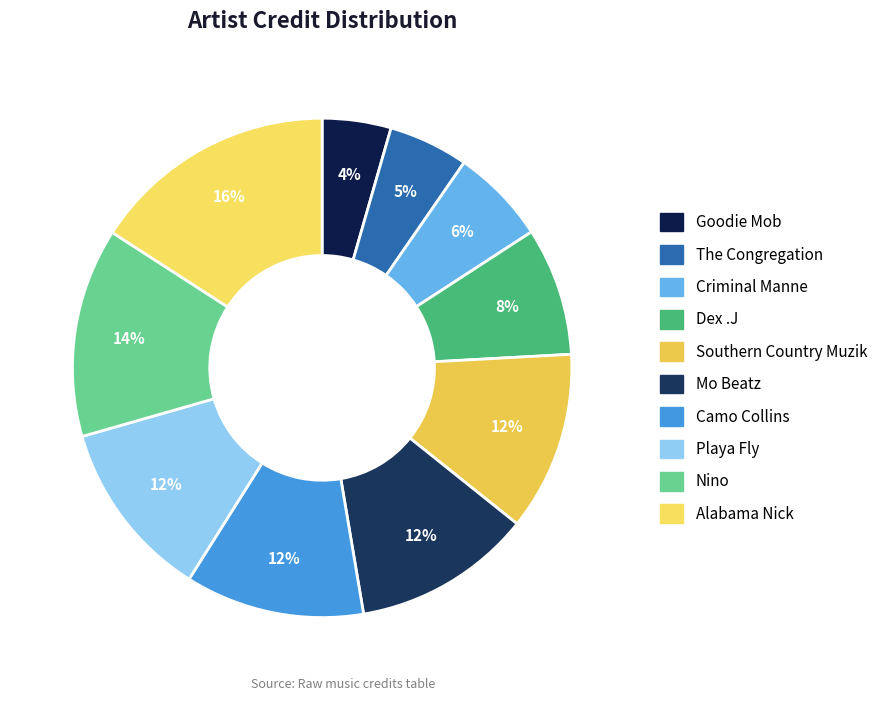

Which category has the biggest portion of the pie?

Alabama Nick